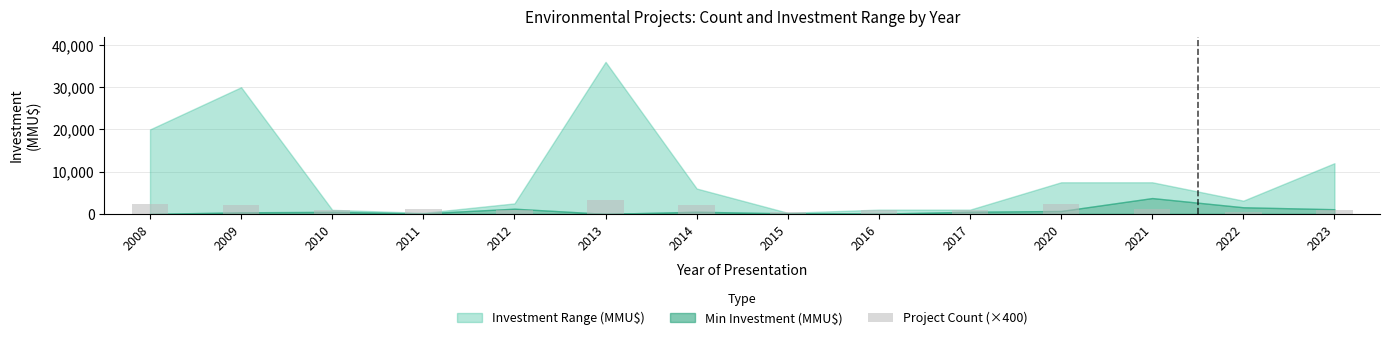

Approximately how many times larger is the value at 2013 compared to 2023?

4.0